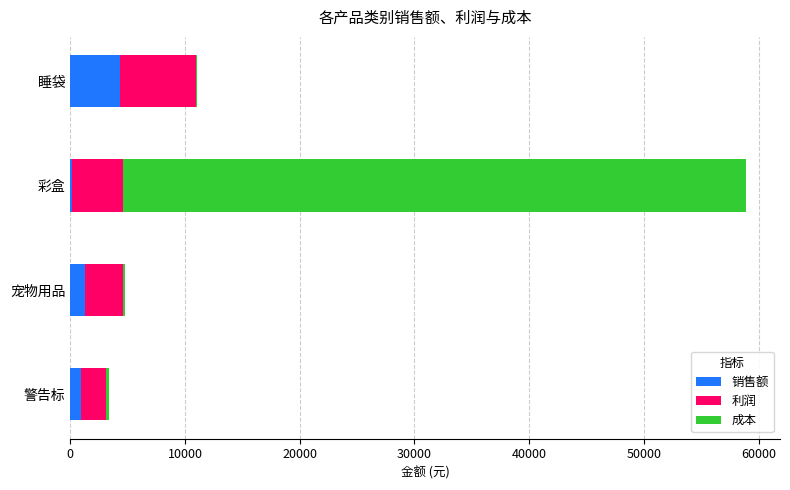

Which category has the highest value in the 销售额 series?

睡袋